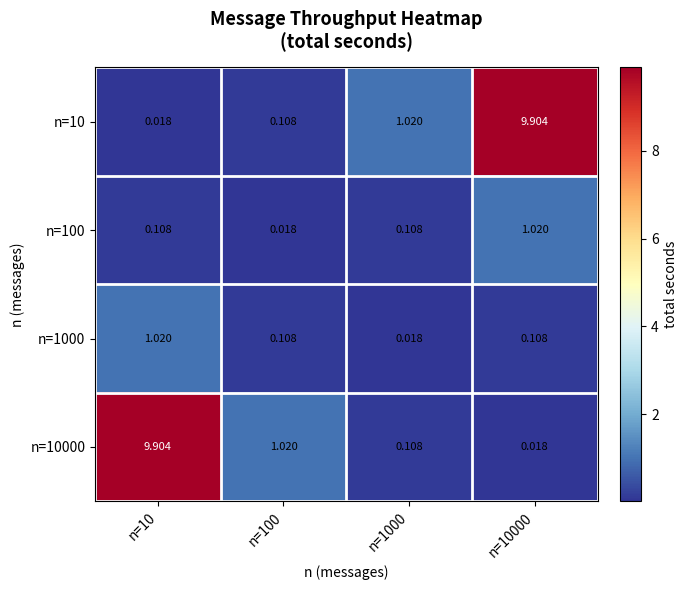

Is the value of n=10 at n=10 greater than the value of n=10000 at n=10?

No